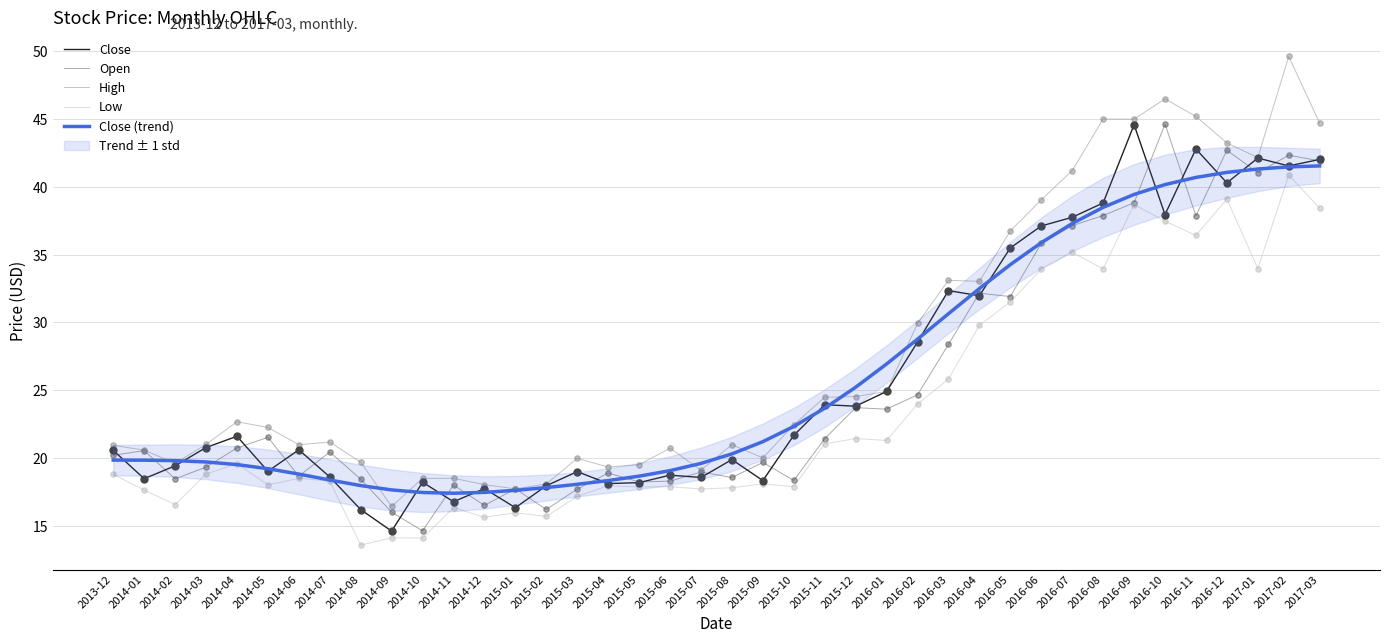

Which series has the largest total across all categories?

High